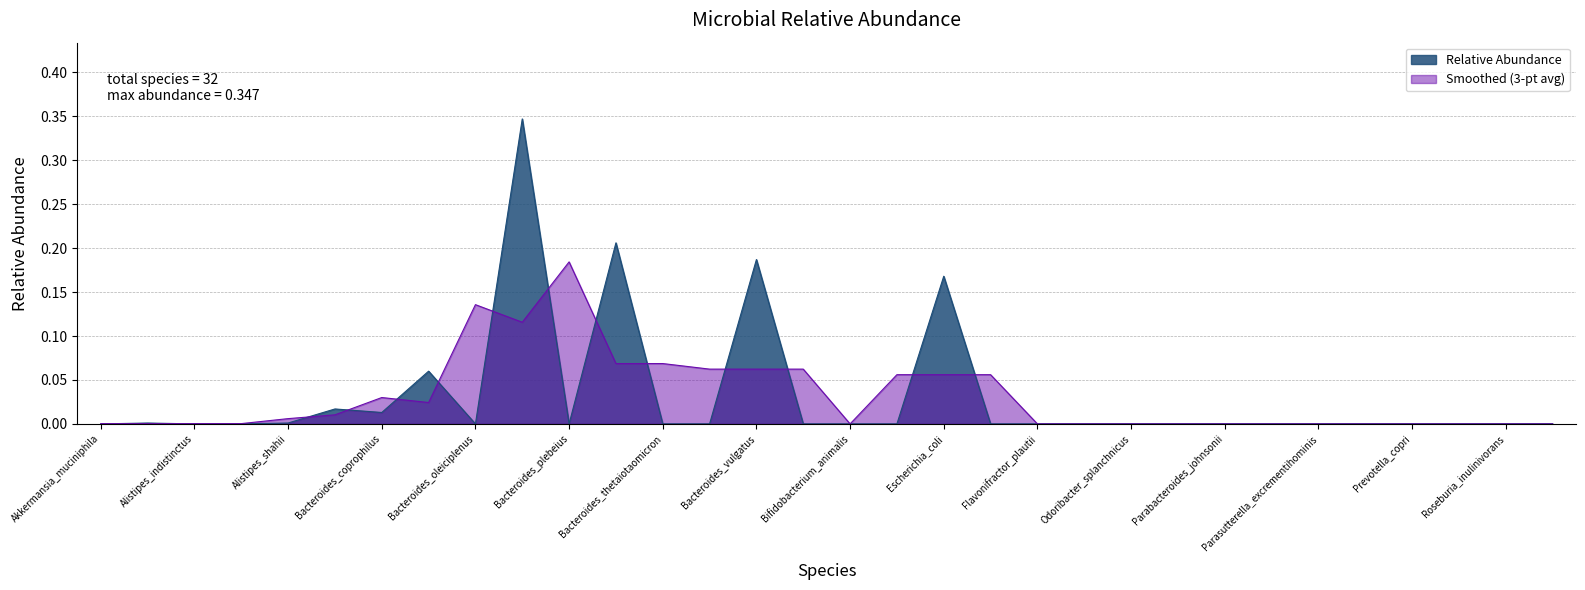

How many points are lower than both their immediate neighbors (excluding endpoints)?

3